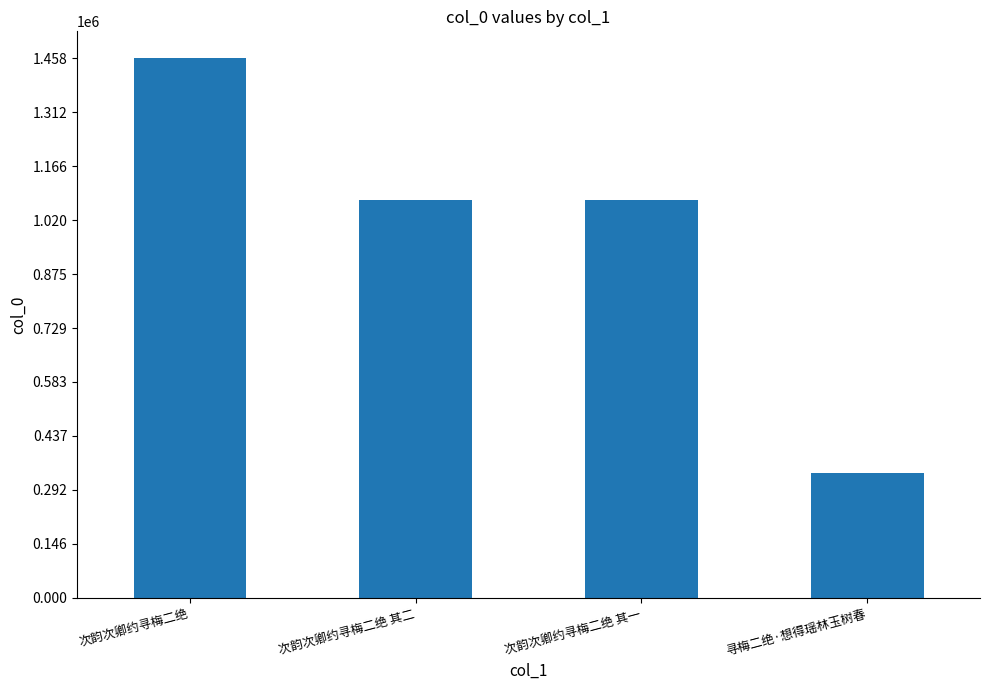

What is the difference between the values at 寻梅二绝·想得瑶林玉树春 and 次韵次卿约寻梅二绝 其二?

738225